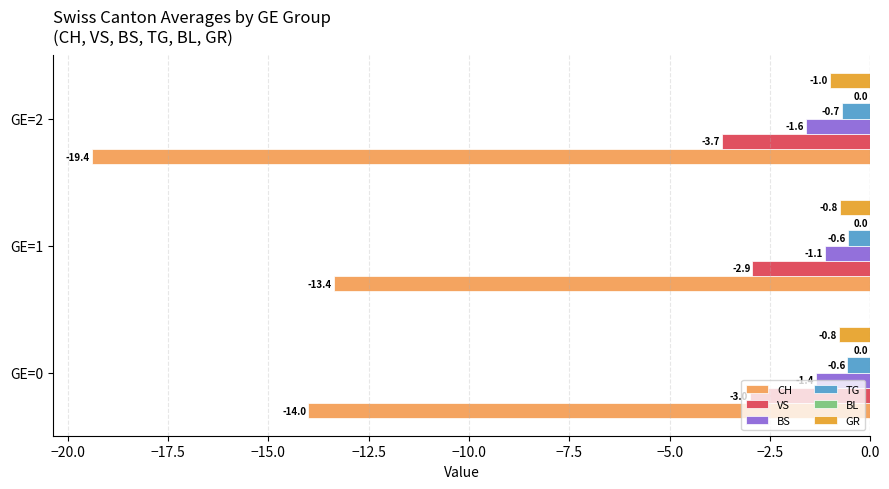

At which category does the chart reach its minimum across all series?

GE=2